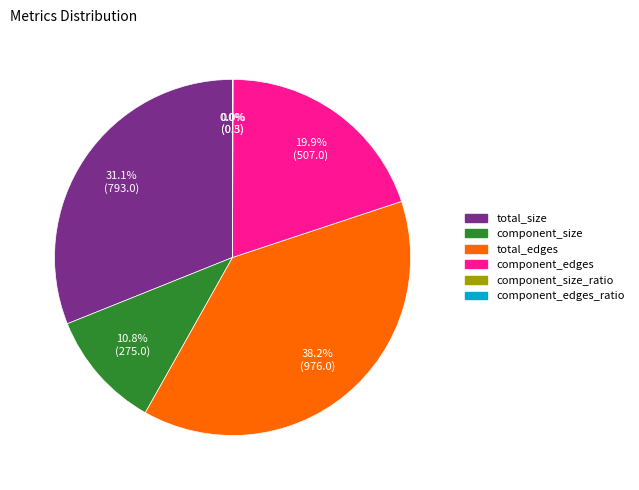

Is there any slice that represents more than half of the pie?

No